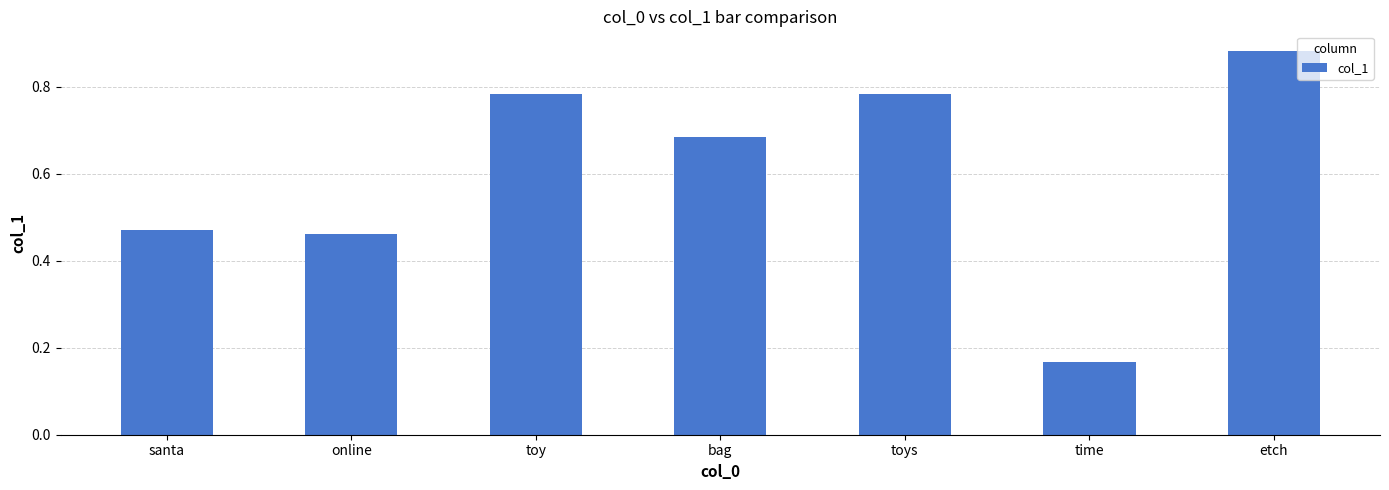

What is the sum of the values at etch and santa?

1.4